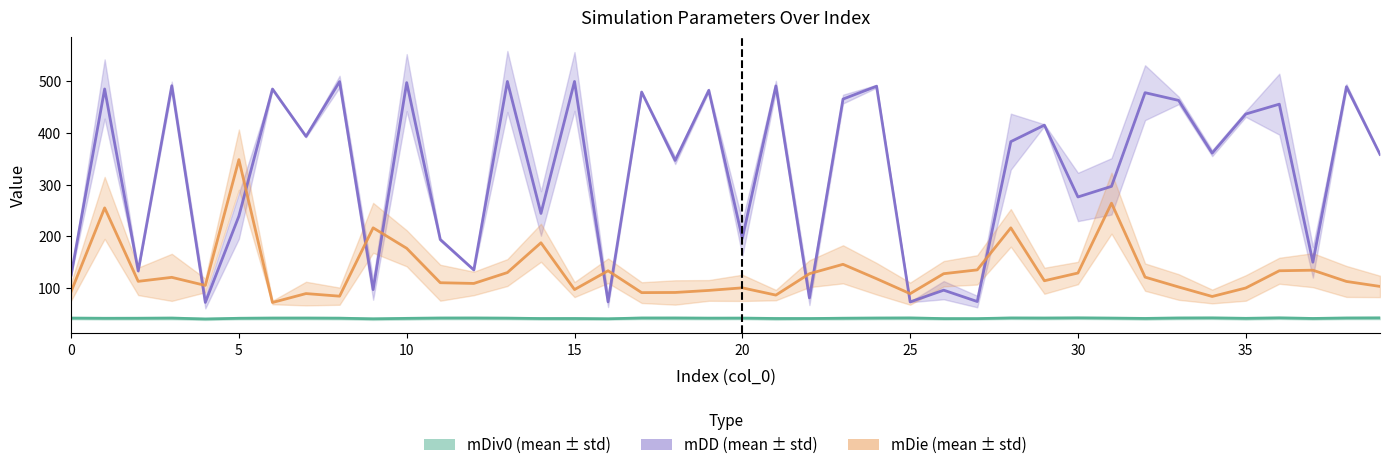

Which series has the largest range (max minus min)?

mDD